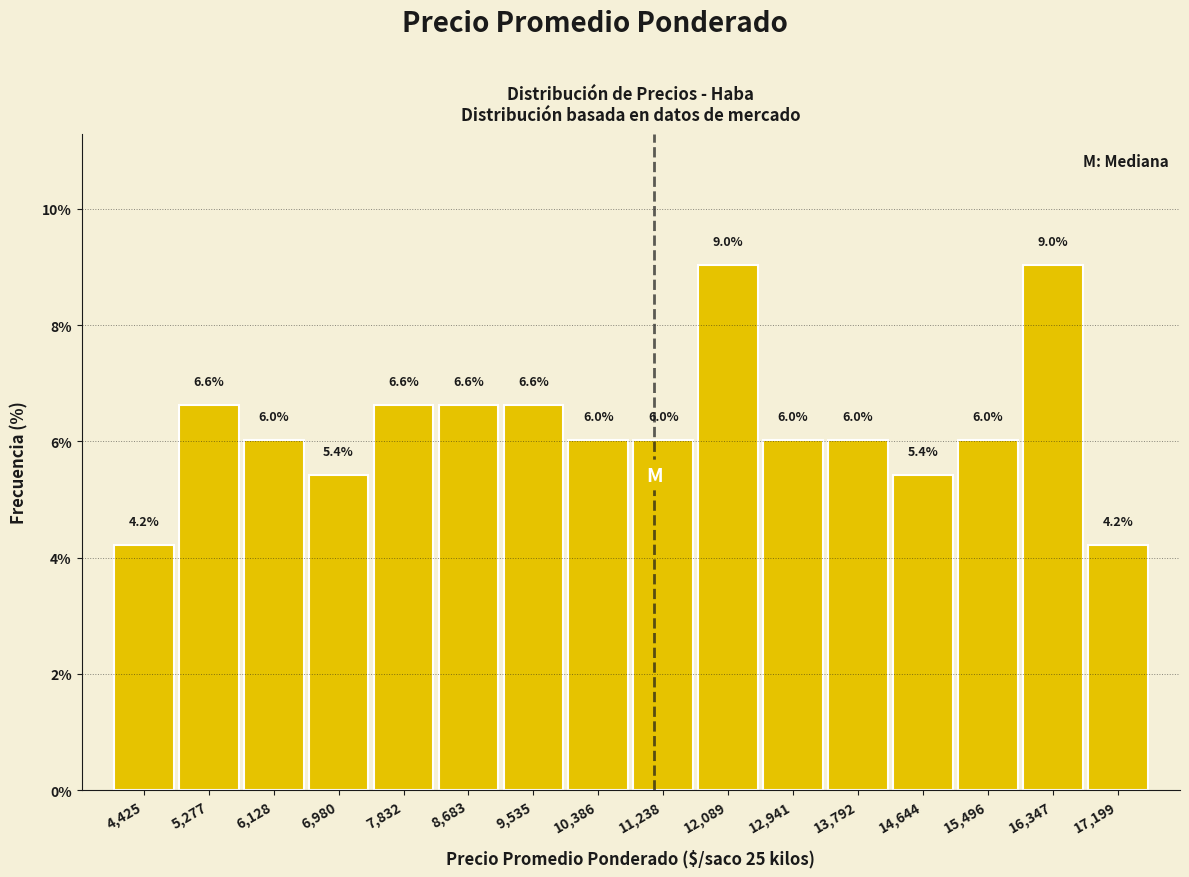

Reading left to right, transcribe this chart: for each bar, give the range it covers on the x-axis and its height. The bar edges are not printed on the chart, so give them approximately, as read against the axis.

4000 to 4900: 4.2
4900 to 5700: 6.6
5700 to 6600: 6.0
6600 to 7400: 5.4
7400 to 8300: 6.6
8300 to 9100: 6.6
9100 to 10000: 6.6
10000 to 10800: 6.0
10800 to 11700: 6.0
11700 to 12500: 9.0
12500 to 13400: 6.0
13400 to 14200: 6.0
14200 to 15100: 5.4
15100 to 15900: 6.0
15900 to 16800: 9.0
16800 to 17600: 4.2